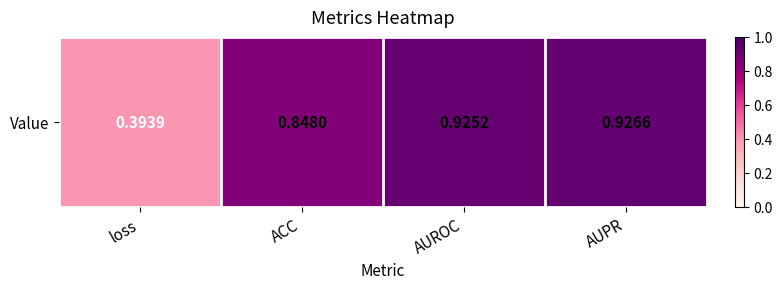

Which has a higher value, loss or AUPR?

AUPR